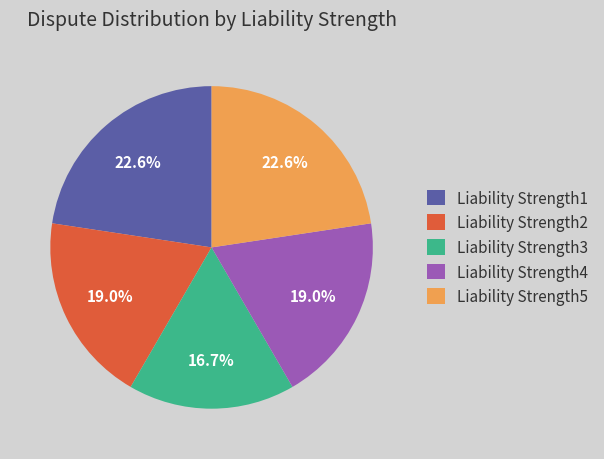

To the nearest percent, what is the difference between the largest and smallest slice percentages?

6%